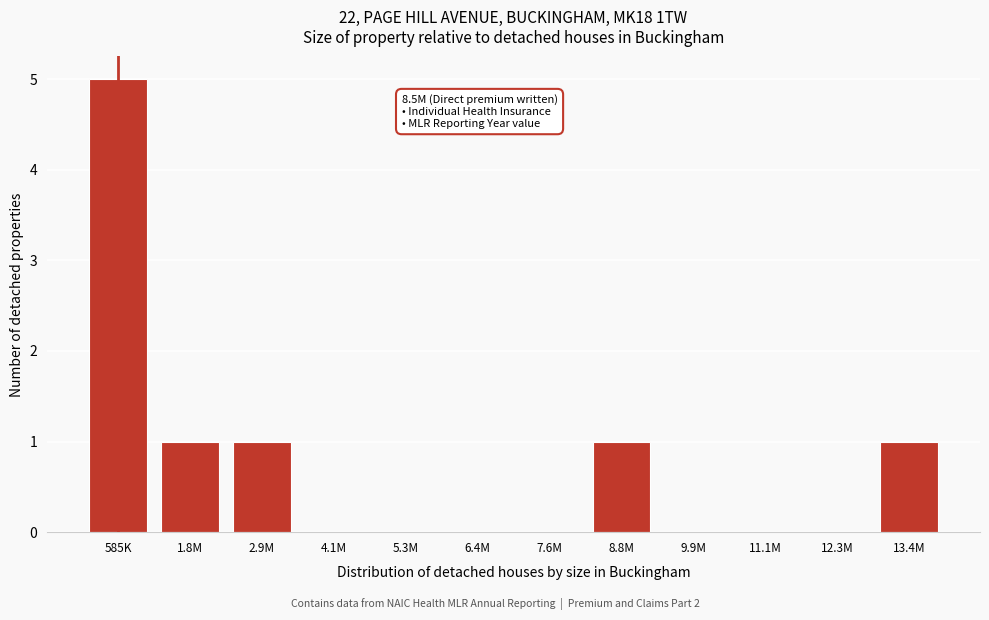

Reading left to right, what are all the values shown in this chart?

585K=5	1.8M=1	2.9M=1	4.1M=0	5.3M=0	6.4M=0	7.6M=0	8.8M=1	9.9M=0	11.1M=0	12.3M=0	13.4M=1